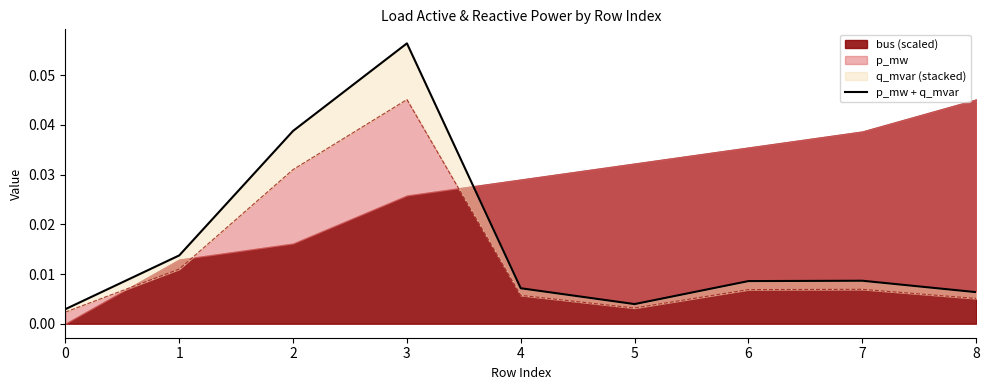

What is the sum of all values?

0.1